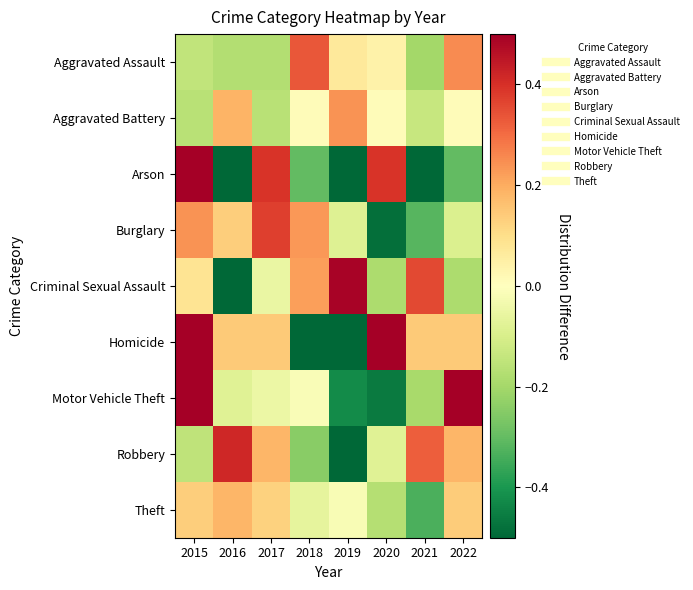

How many series are shown in this chart?

9